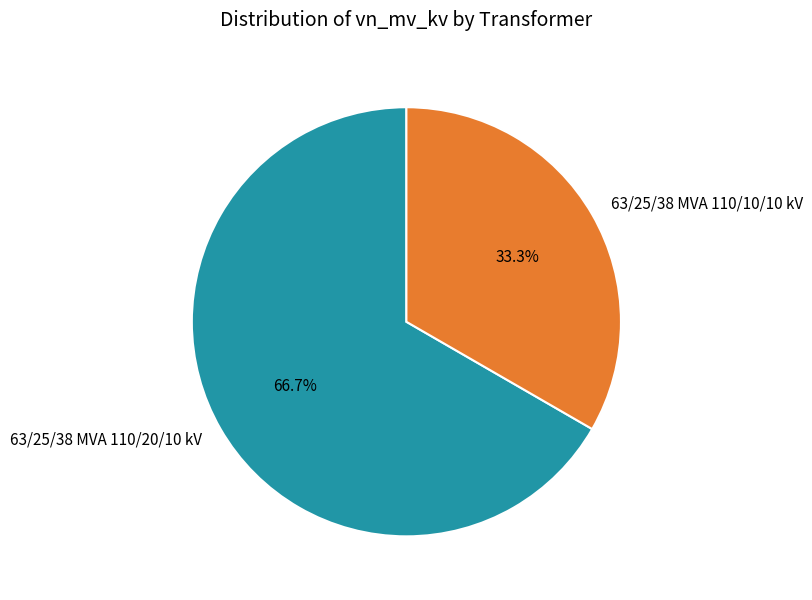

Which category accounts for the majority?

63/25/38 MVA 110/20/10 kV